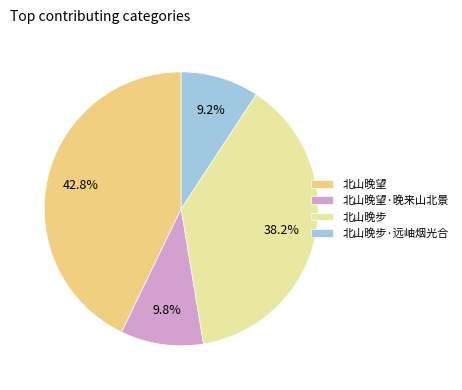

Is there a majority slice in this chart?

No